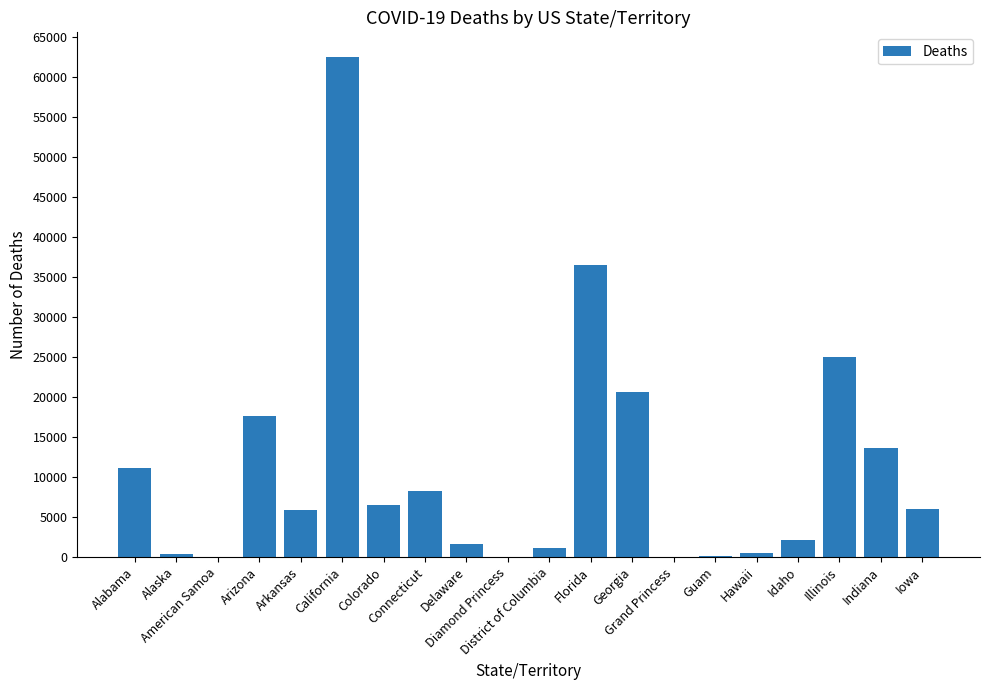

What is the ratio of the value at District of Columbia to the value at Grand Princess?

376.7